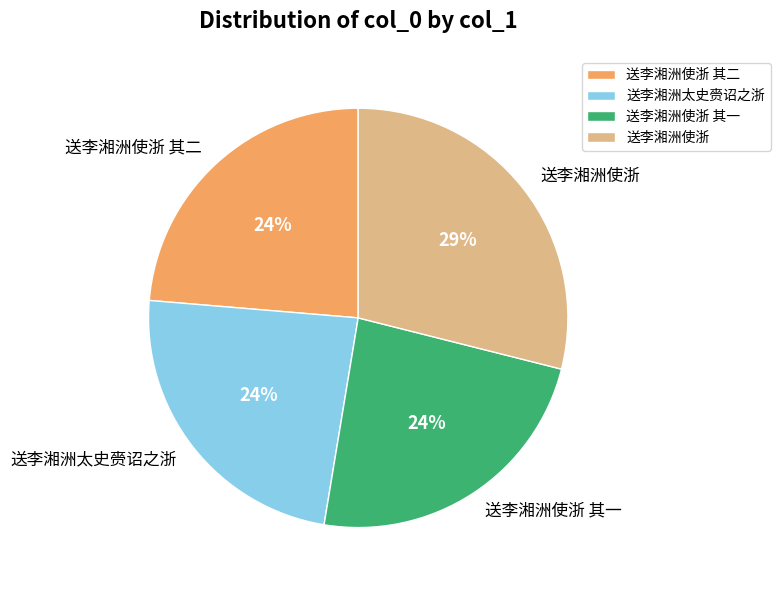

Is there any slice that represents more than half of the pie?

No